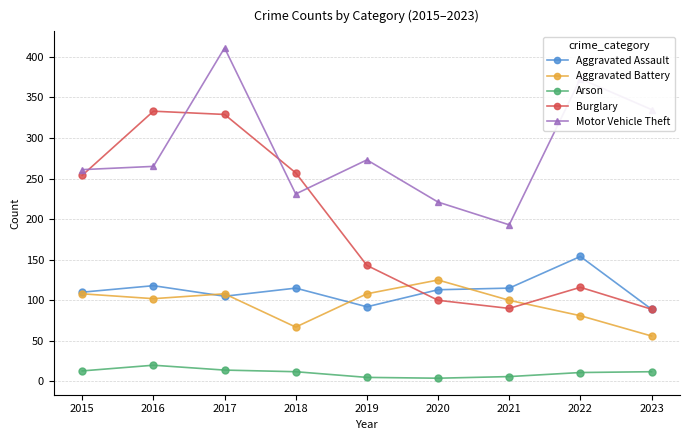

The value of Aggravated Assault at 2023 is 89. True or false?

True